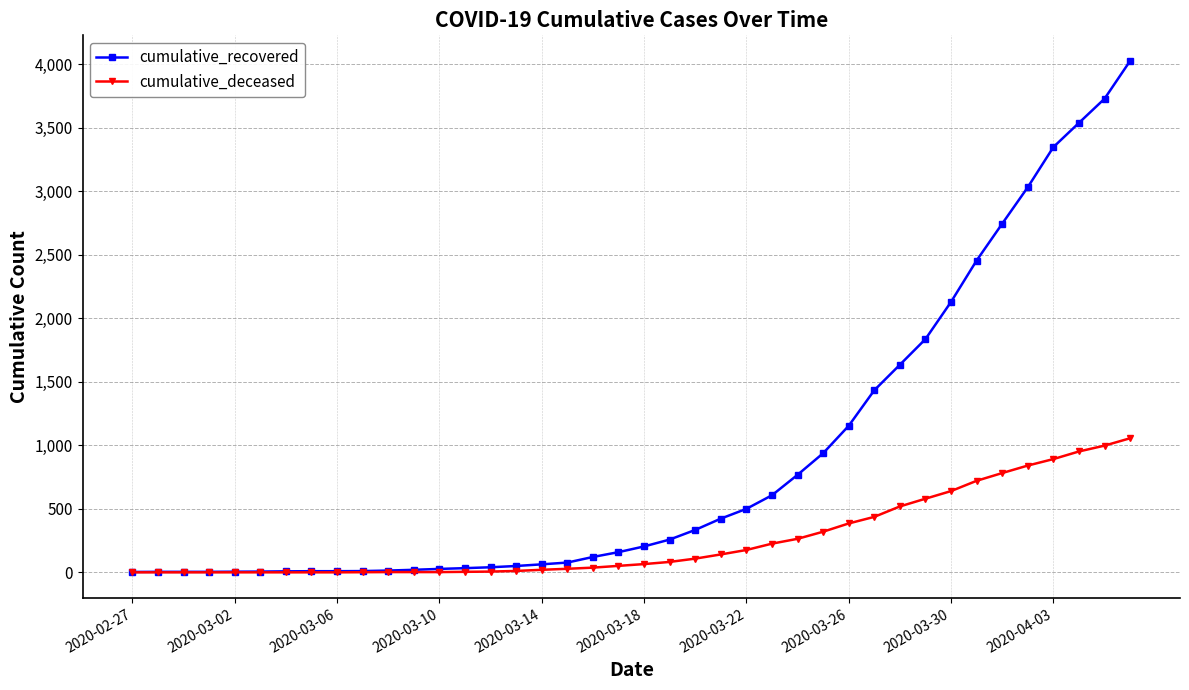

What is the greatest value displayed?

4028